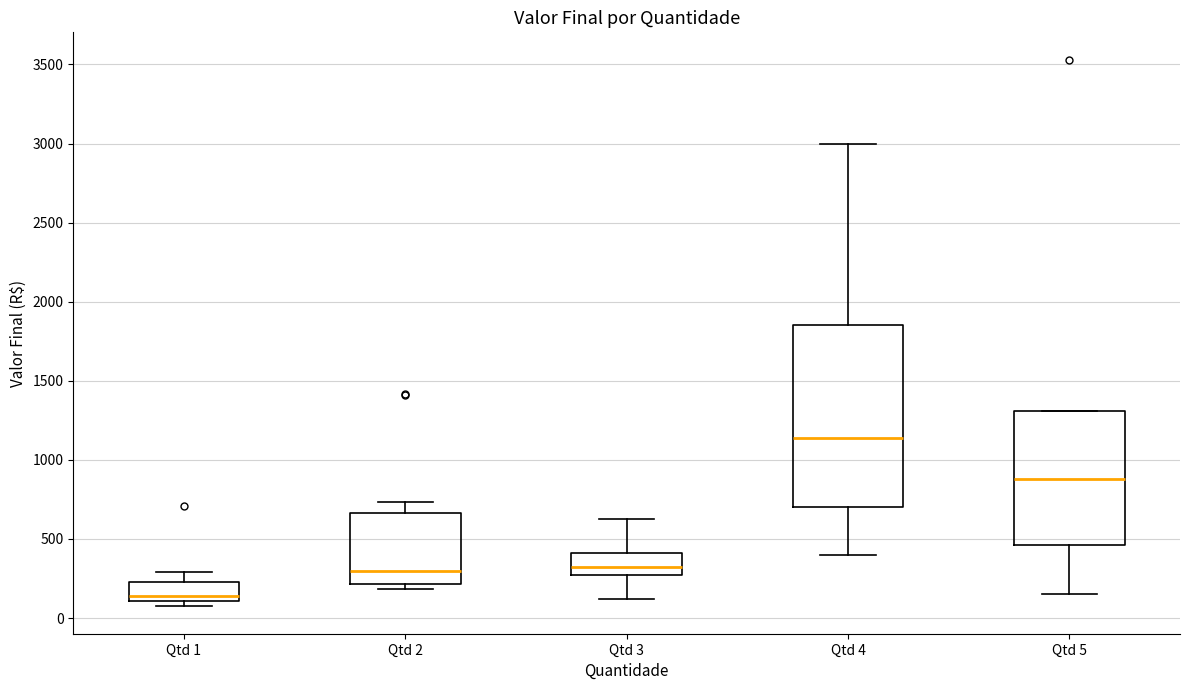

Which box has the lowest median line?

Qtd 1